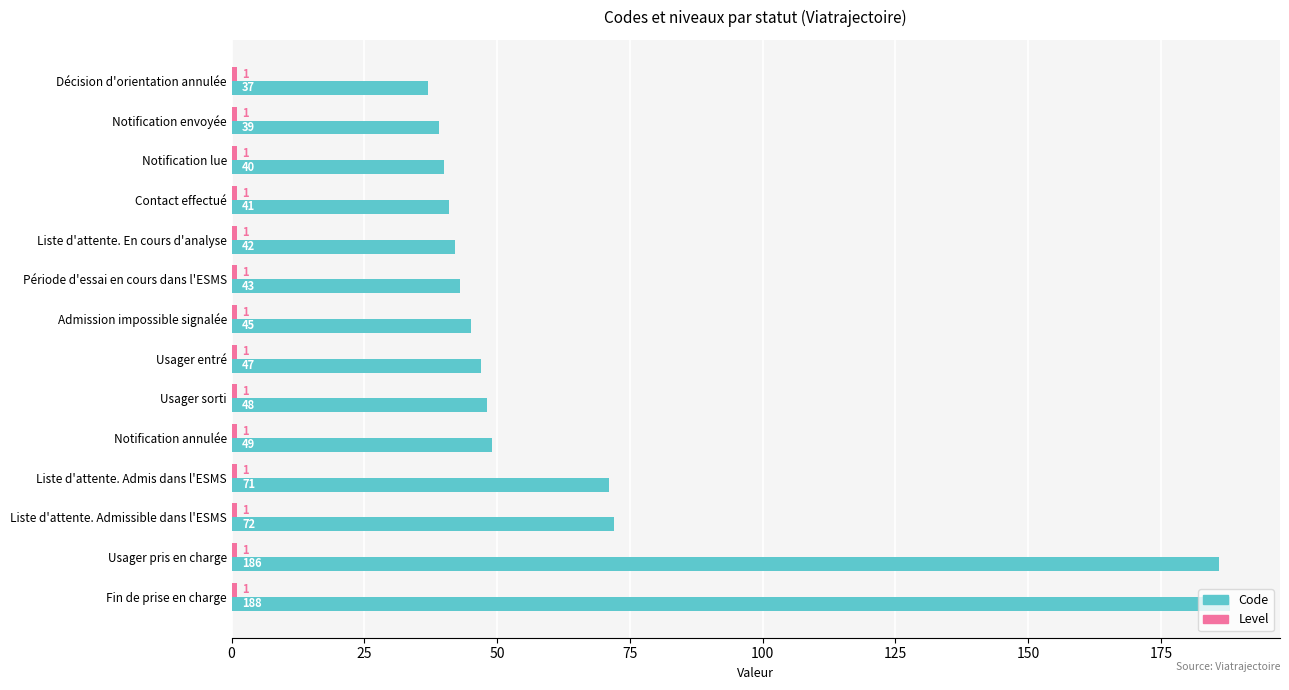

Count the number of categories in the chart.

14